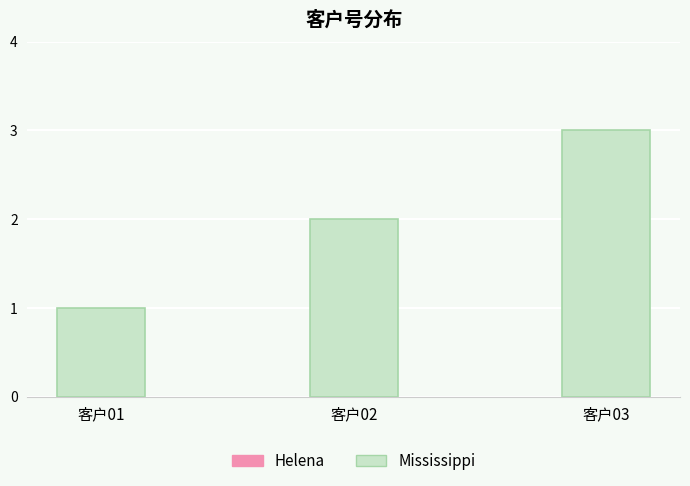

What is the difference between the maximum and minimum values?

2